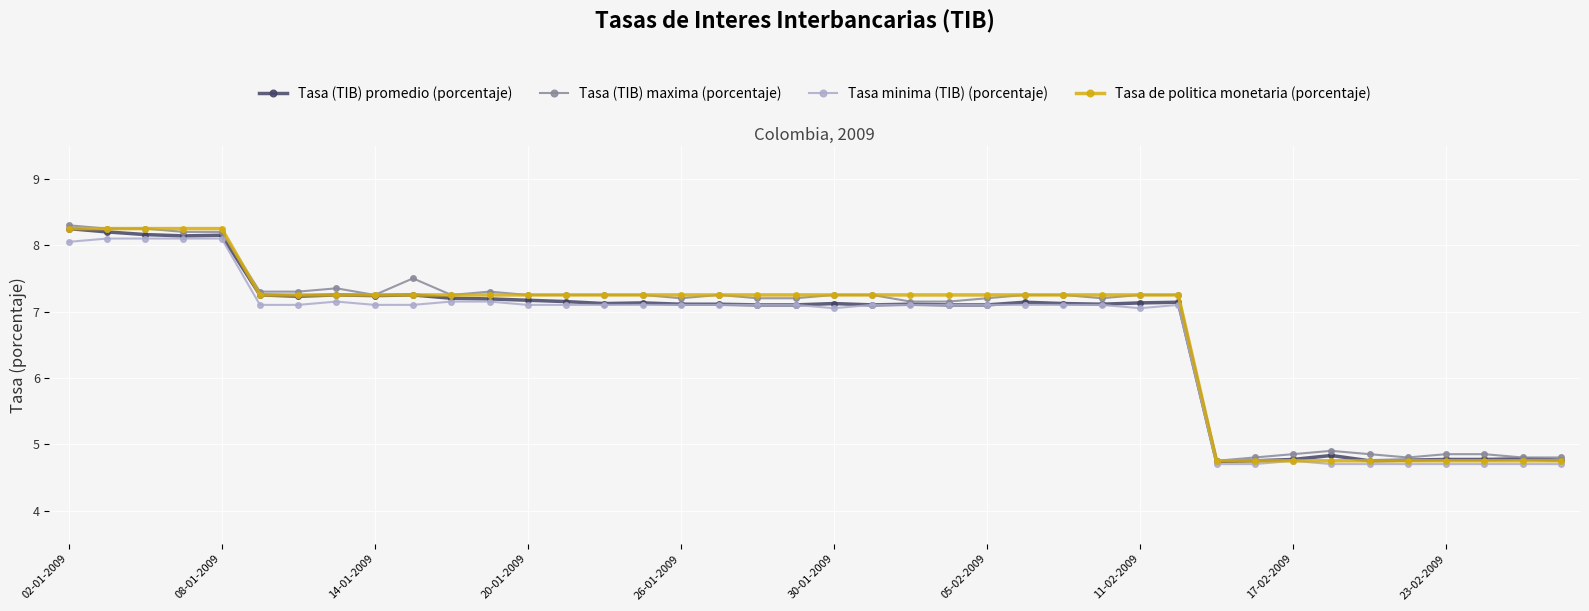

True or false: Tasa (TIB) promedio (porcentaje) has more than 2 points higher than both neighbors.

True